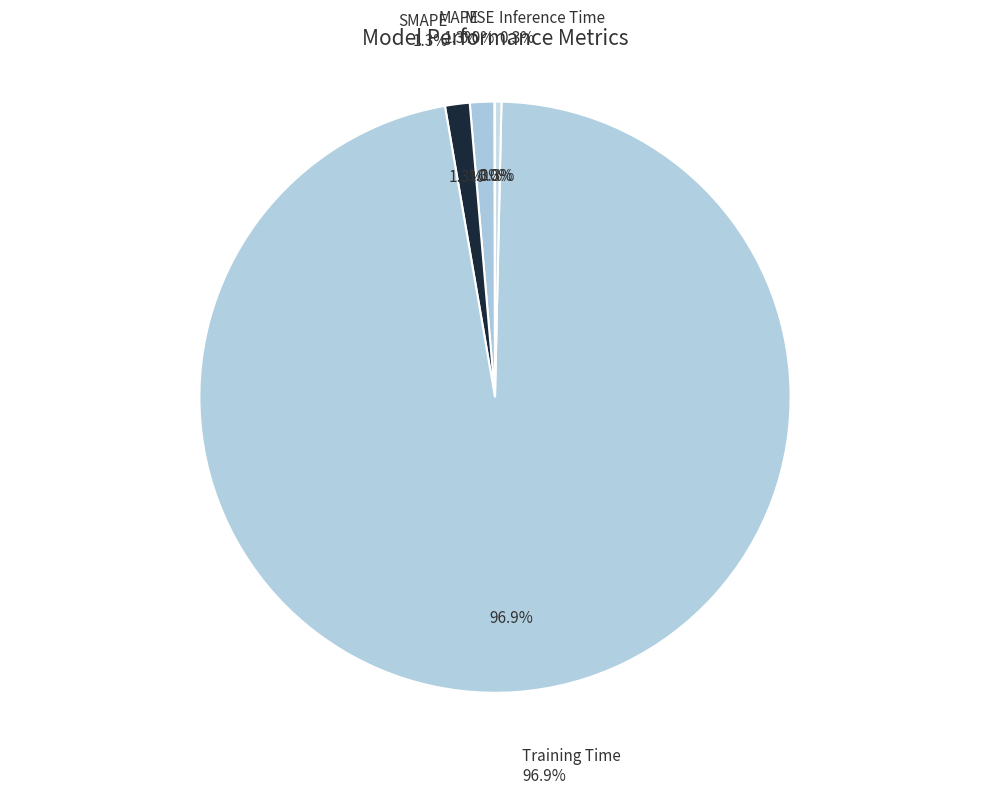

How many segments does this pie chart have?

5